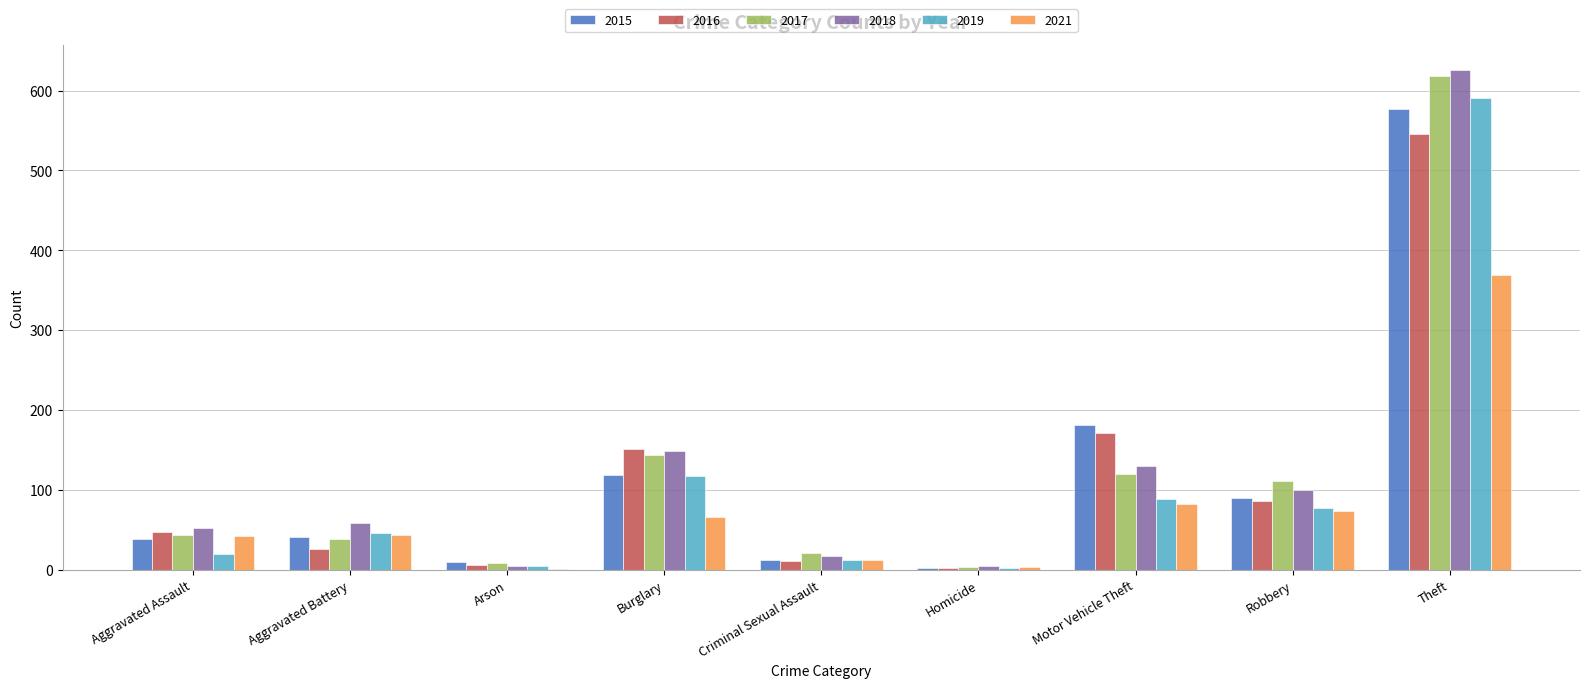

Is the value of 2019 at Homicide greater than the value of 2015 at Motor Vehicle Theft?

No